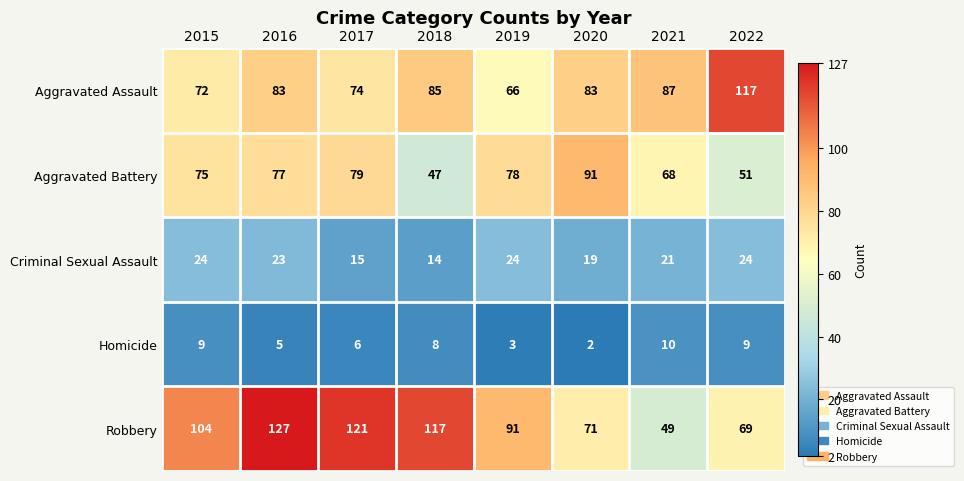

What value does the Criminal Sexual Assault series have at 2018, to the nearest 10?

10